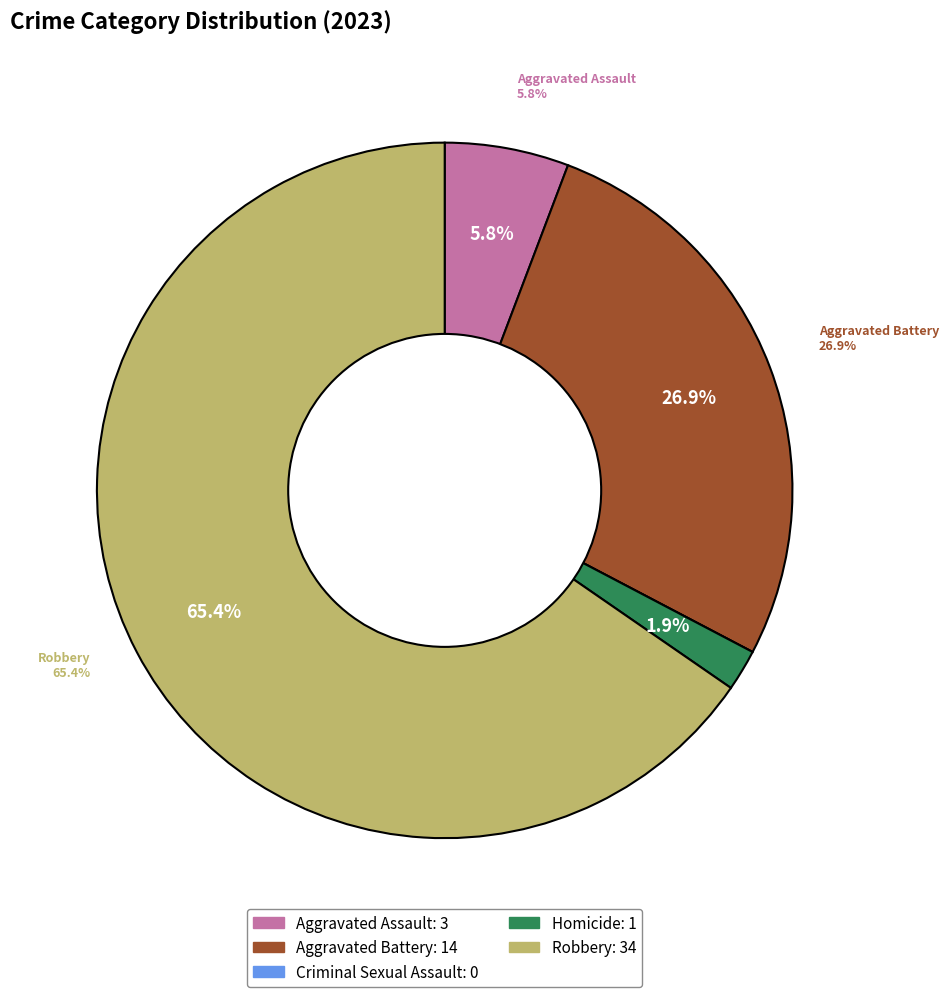

To the nearest percent, what portion does Robbery represent?

65%